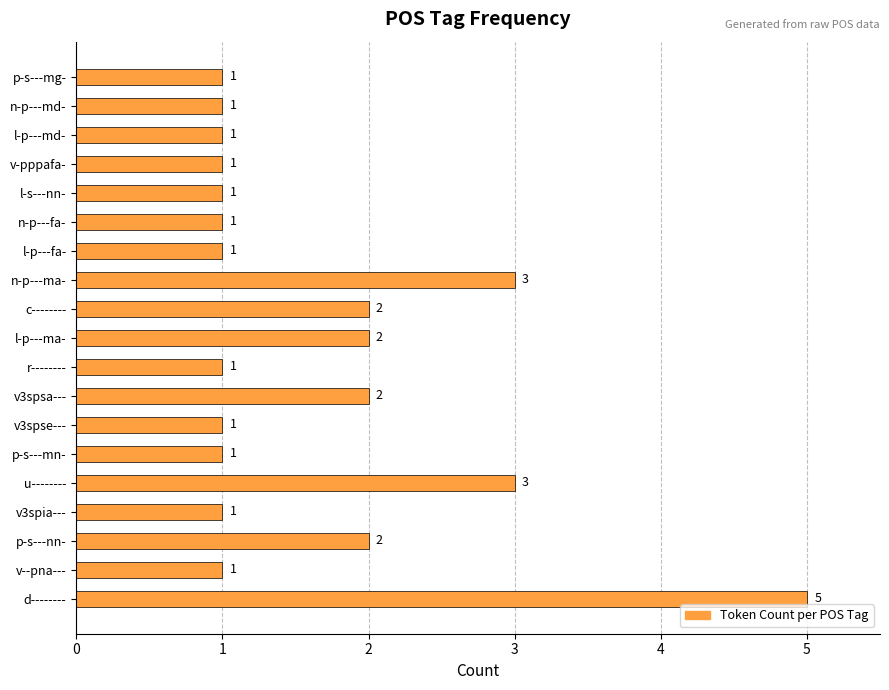

How many values are between 1 and 2?

16